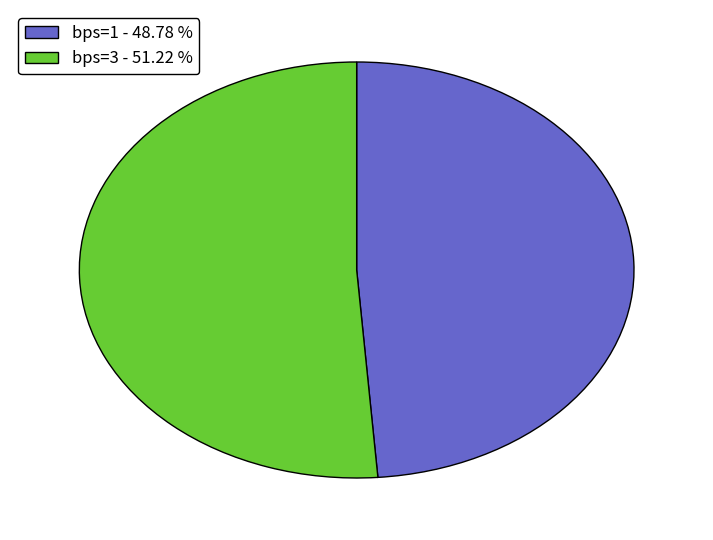

Between bps=3 - 51.22 % and bps=1 - 48.78 %, which is larger?

bps=3 - 51.22 %